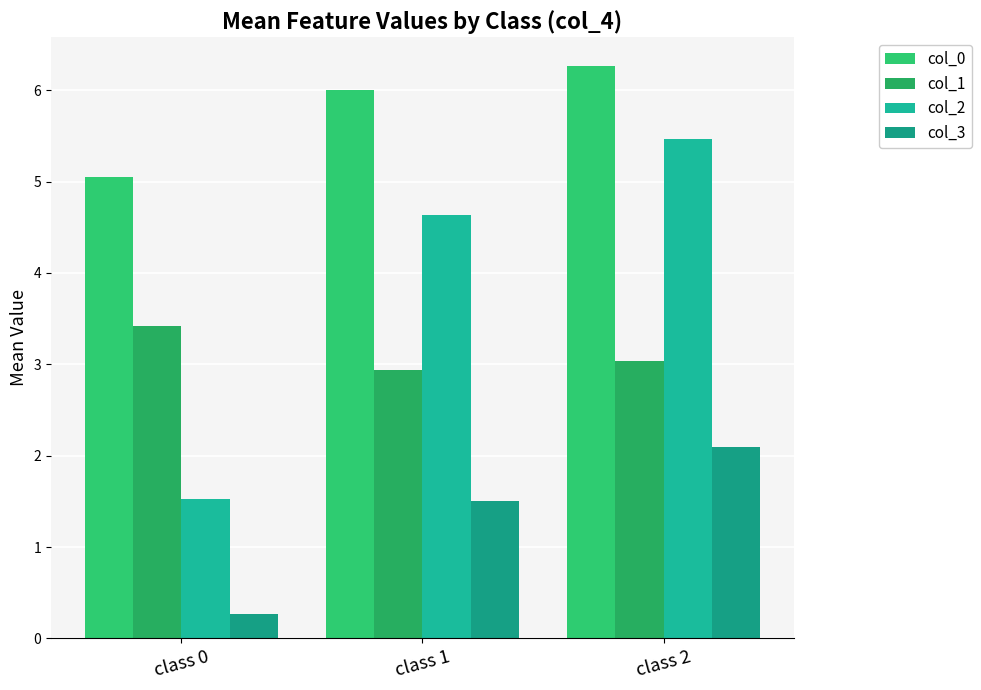

What is the highest value of the col_3 series?

2.1